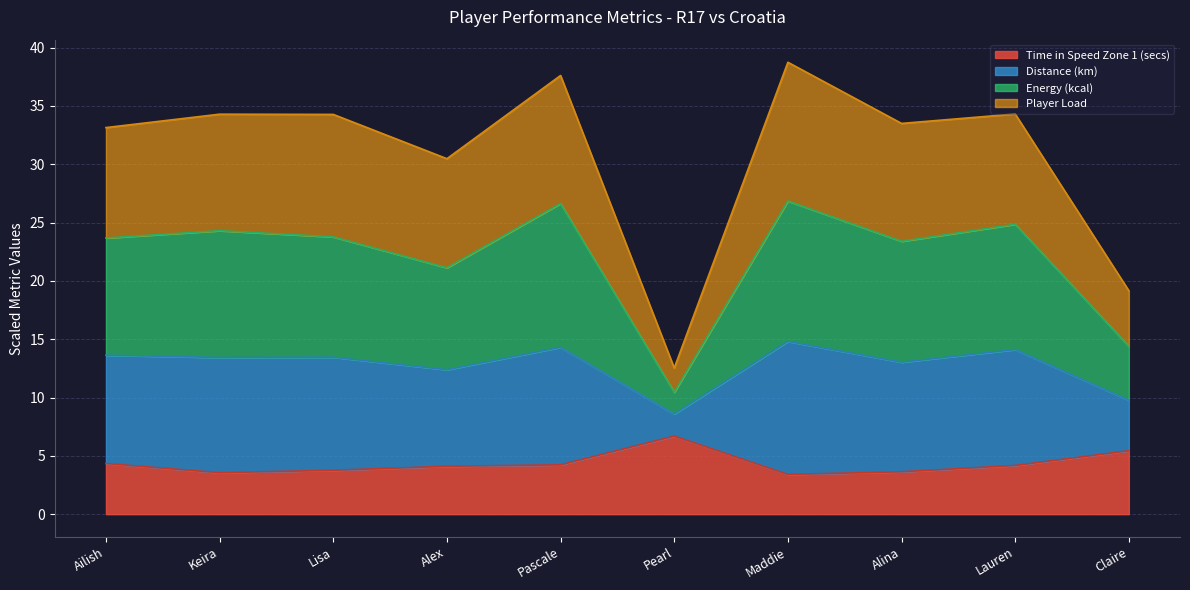

What is the highest value of the Time in Speed Zone 1 (secs) series?

6.7